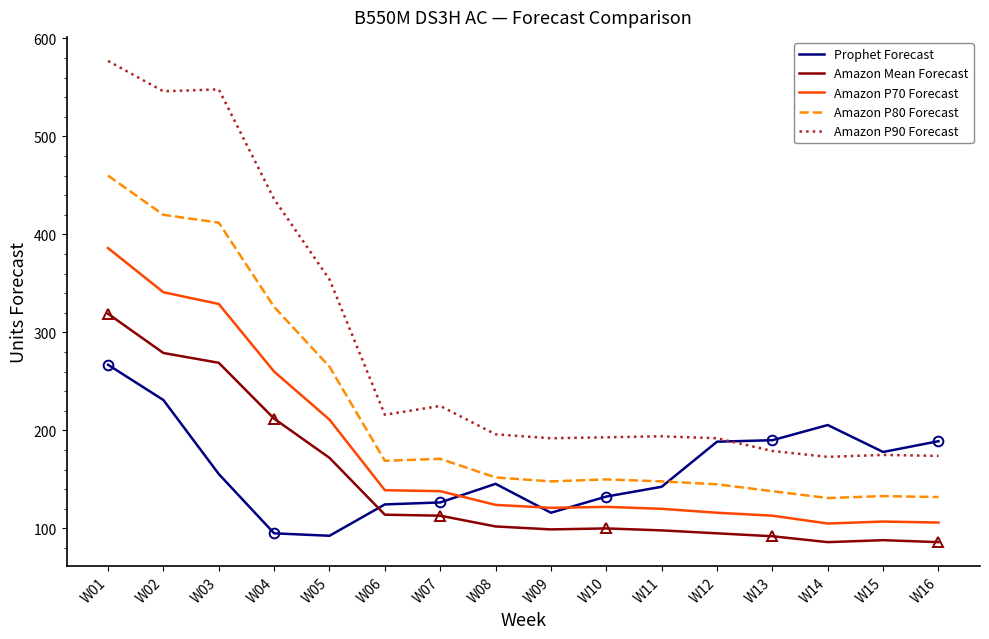

In Amazon P70 Forecast, how many points are higher than both neighbors (excluding endpoints)?

2